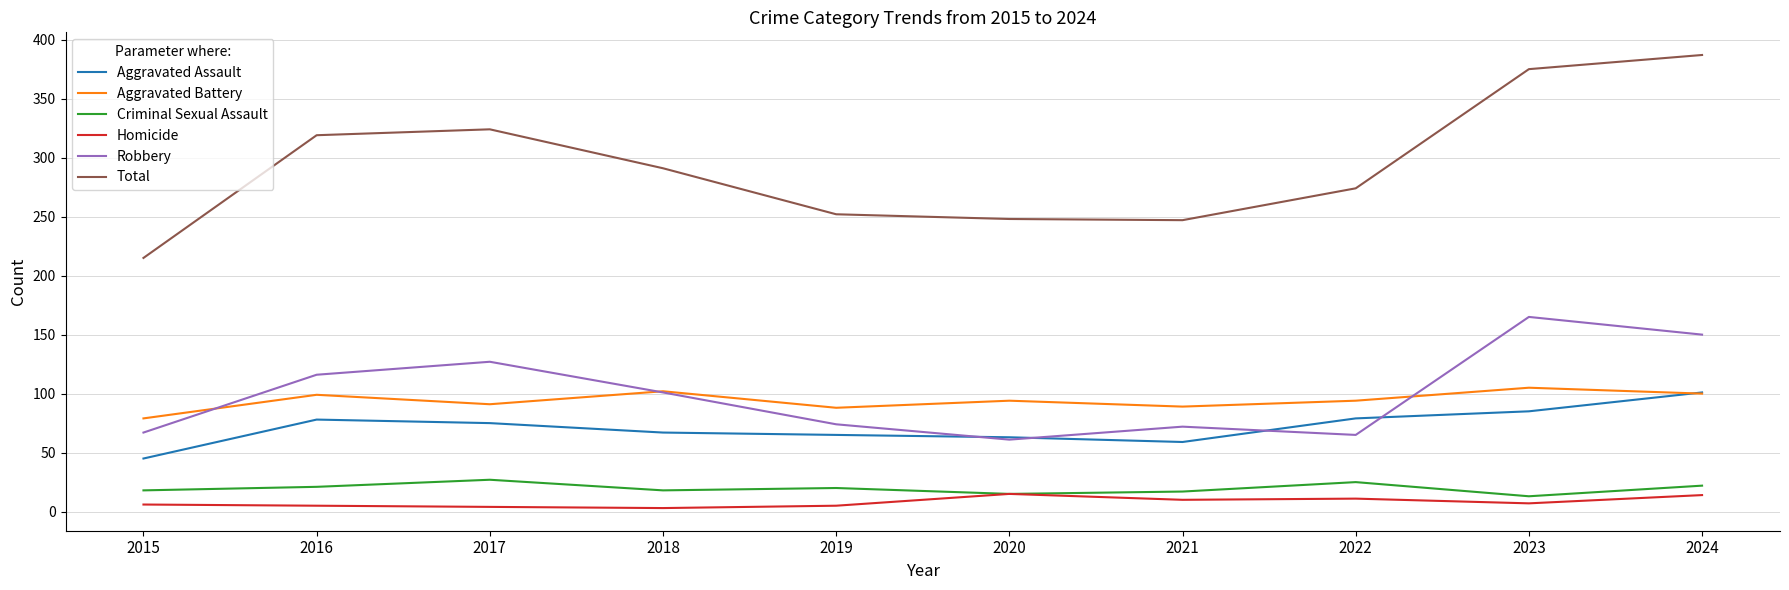

The value of Criminal Sexual Assault at 2023 is 13. True or false?

True